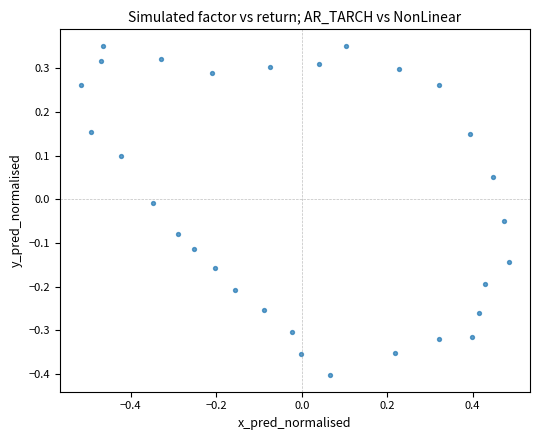

What is the range of X values (max minus min)?

1.0